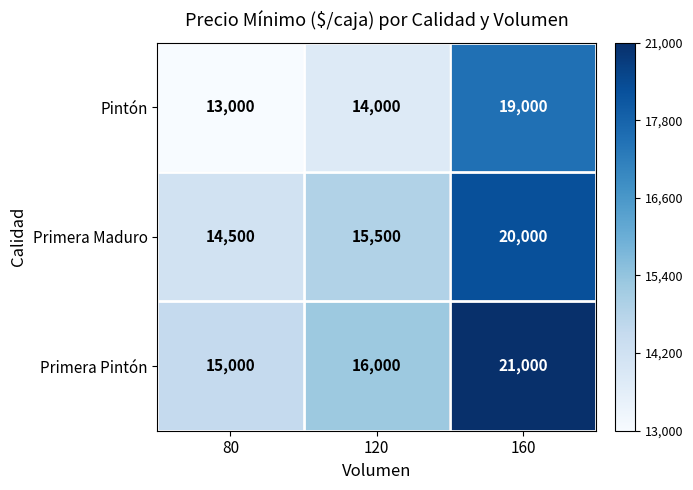

Count the Primera Pintón values in the range 15000 to 21000.

3